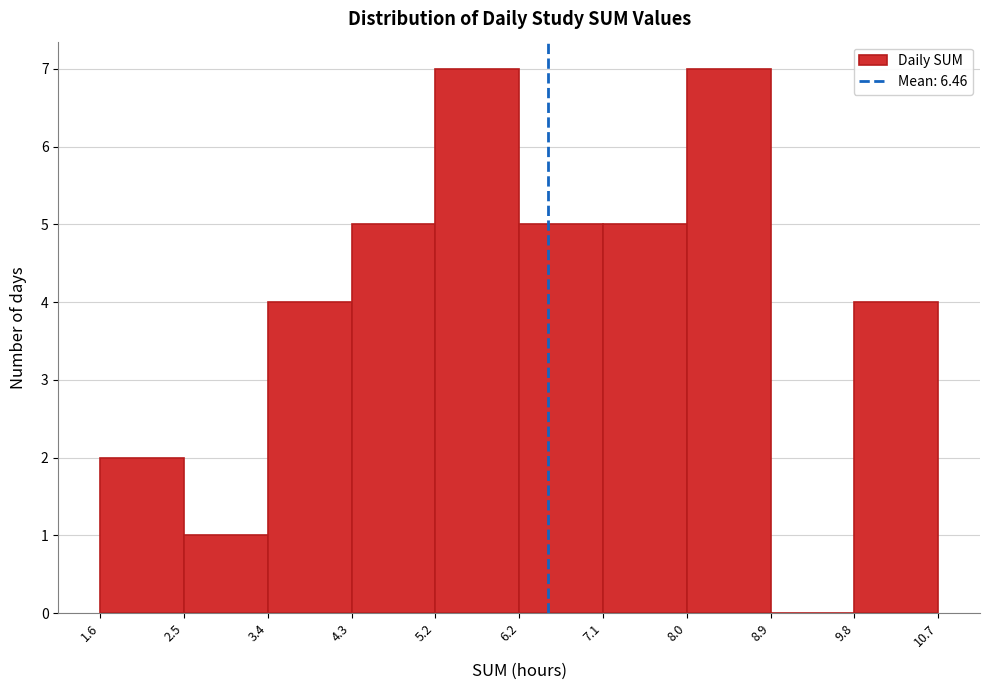

How tall is the bar that spans 9.8 to 10.7 on the x-axis? The values are not printed on the chart, so give them approximately, as read against the axis.

4